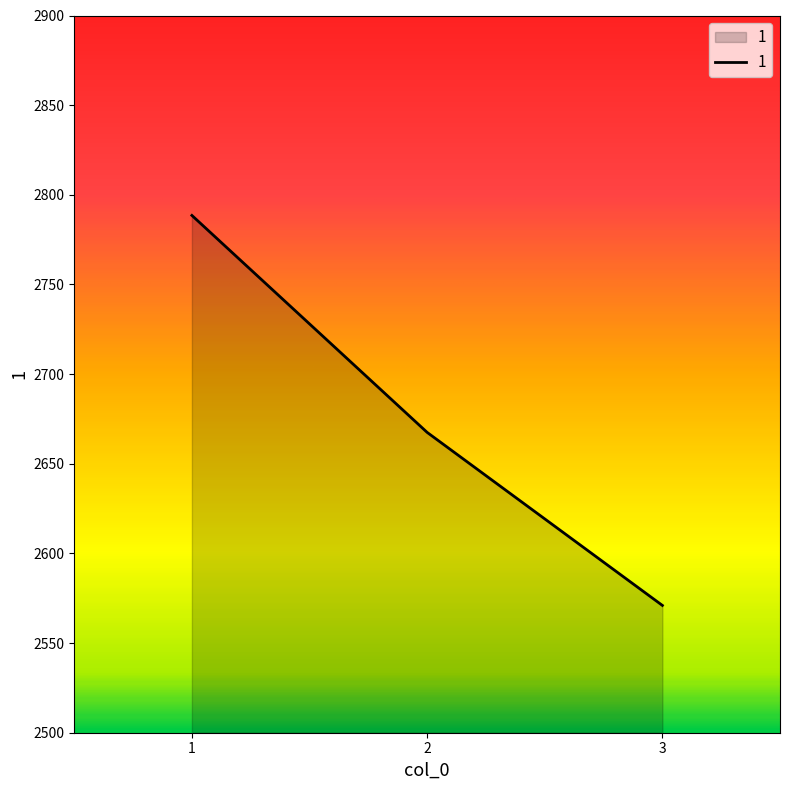

What is the ratio of the value at 2 to the value at 1?

1.0